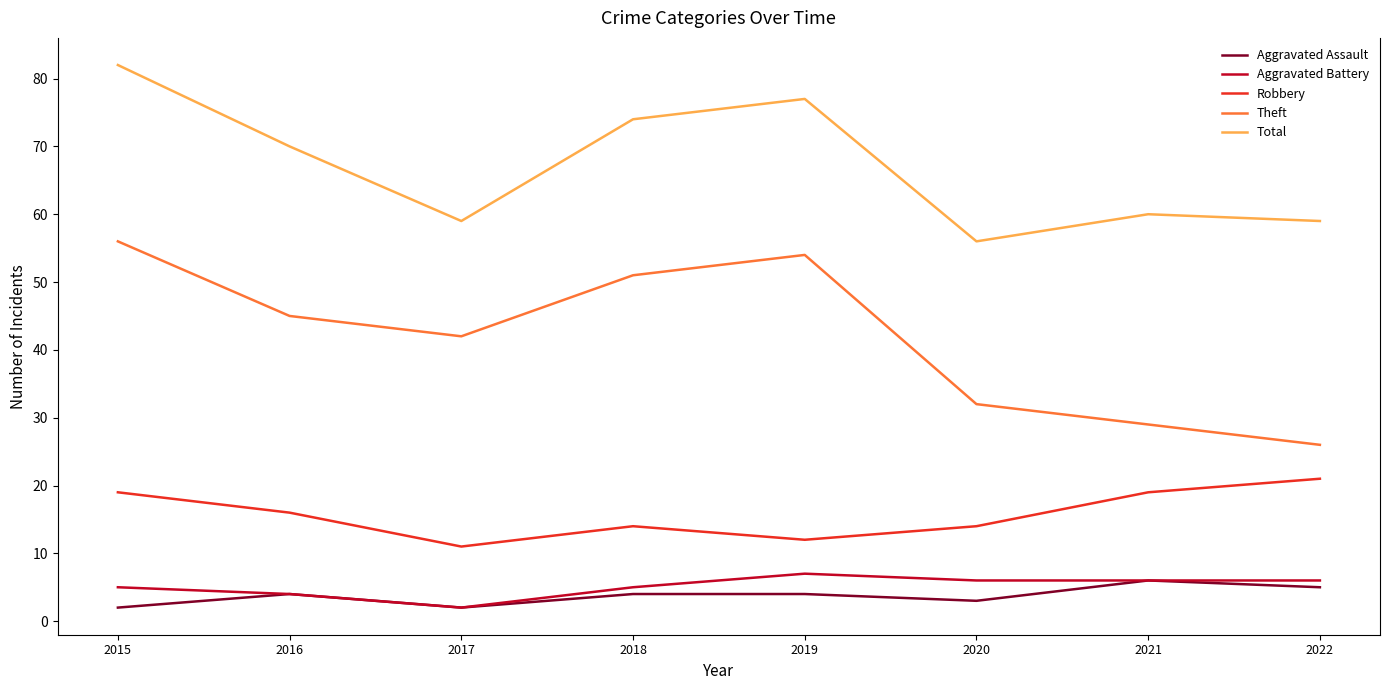

How many lines are shown in the chart?

5